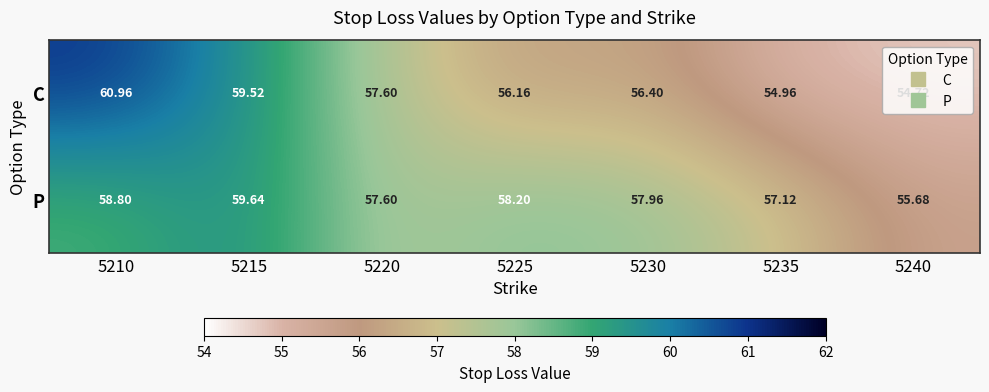

Which series has the largest total across all categories?

P